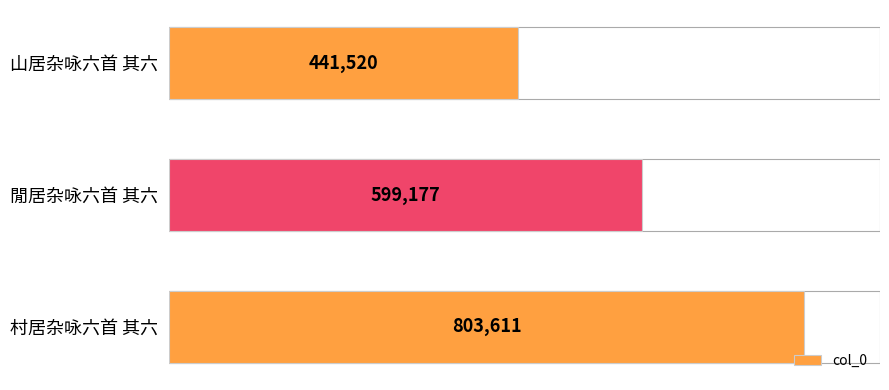

What is the change in value from 山居杂咏六首 其六 to 村居杂咏六首 其六?

+362091